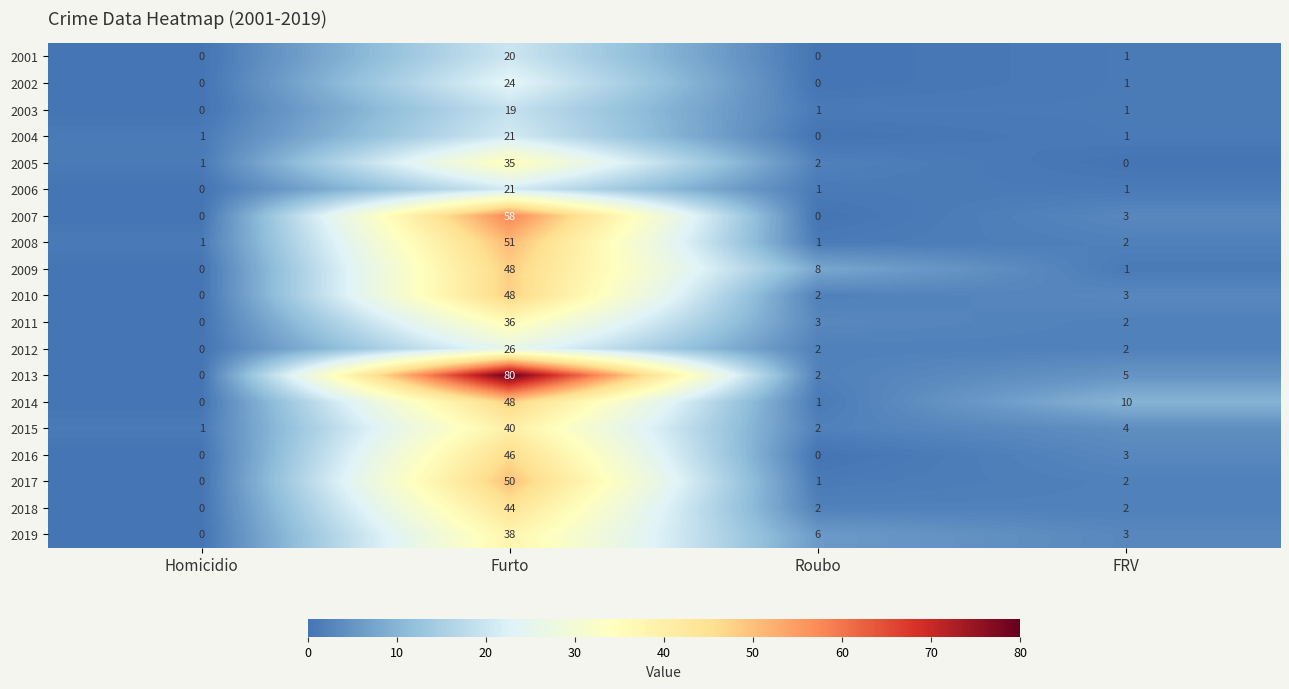

Is it true that 2016 equals 0 at Roubo?

True